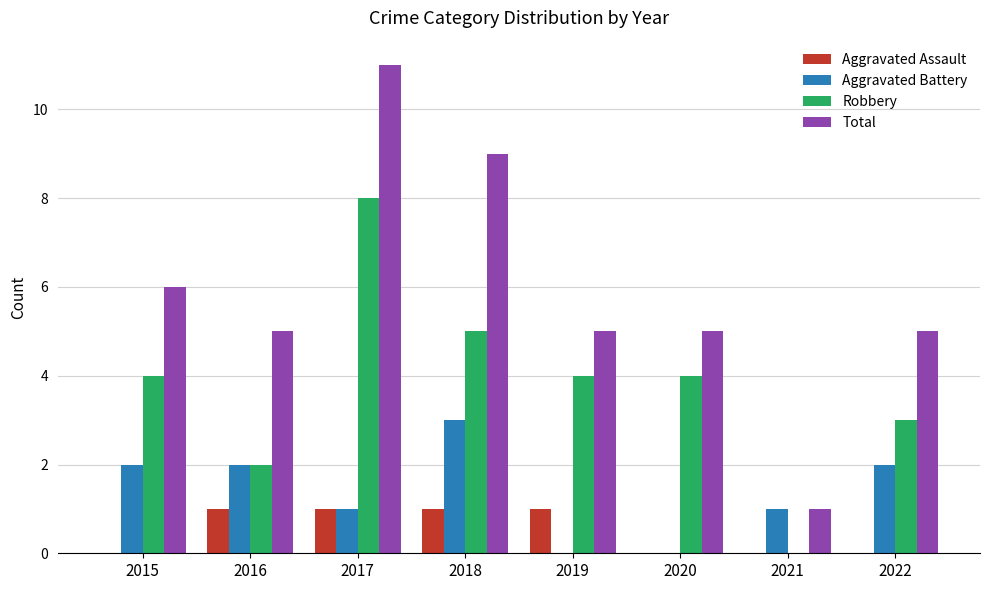

How many groups of bars are there?

8